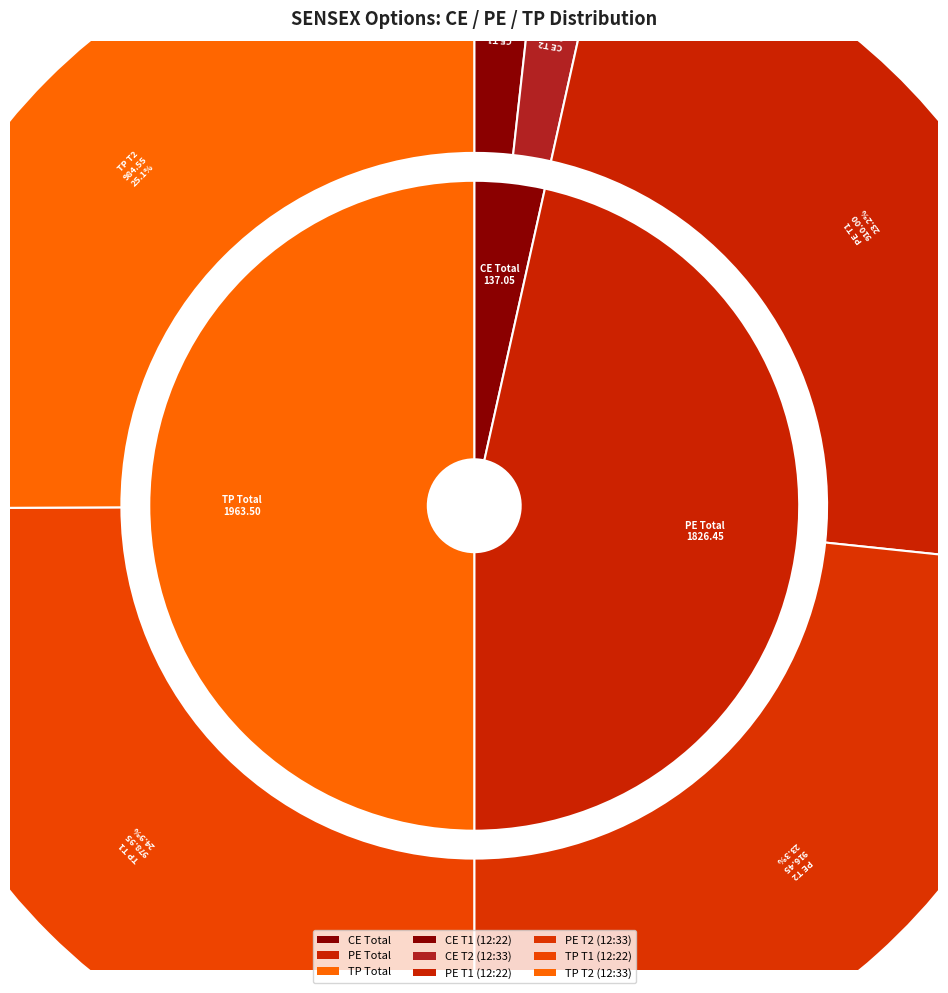

To the nearest percent, what is the difference between the 29-09-2025 12:33:30 and 29-09-2025 12:22:30 slice percentages?

1%